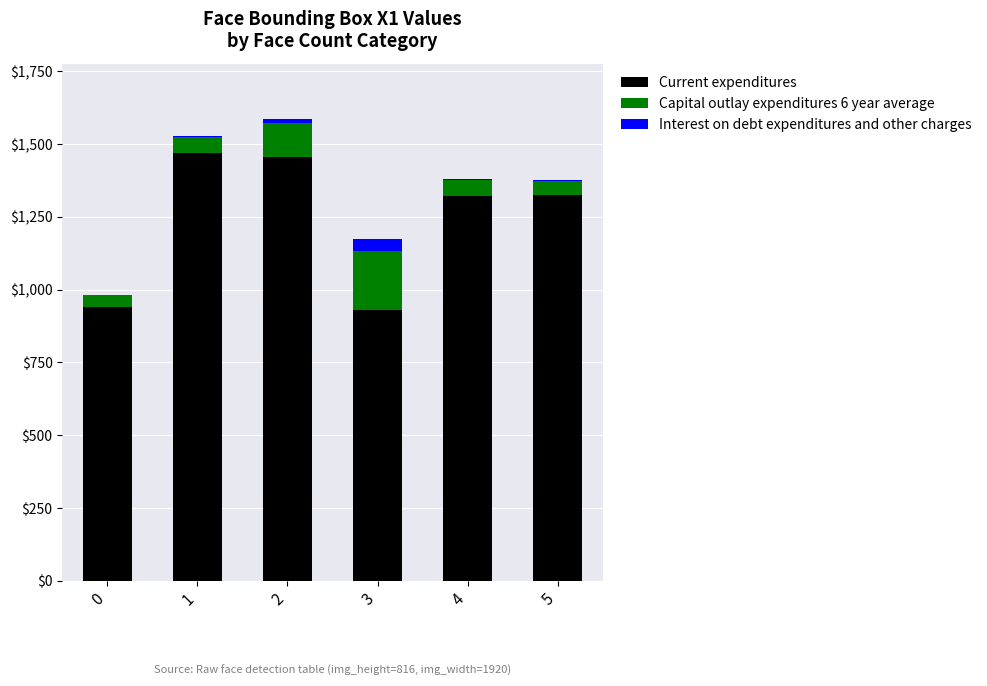

At which category is the sum across all series the highest?

2